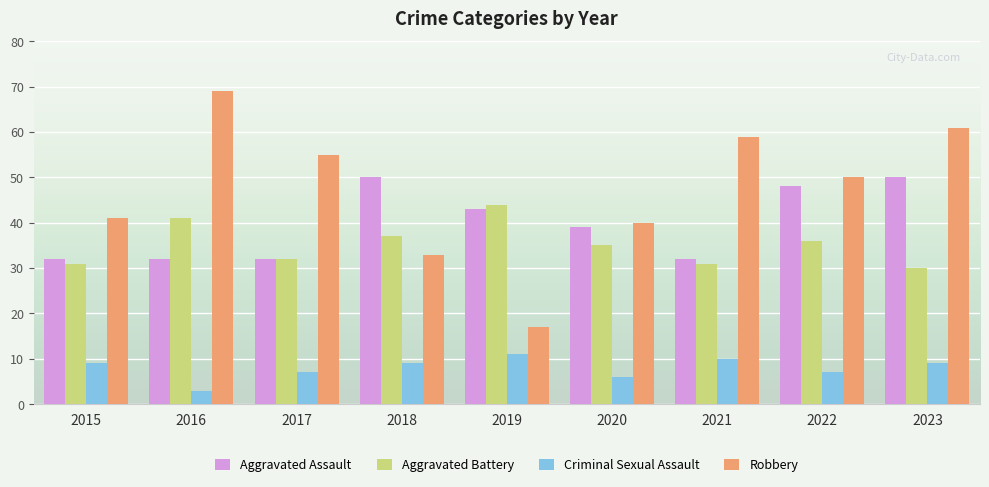

Reading left to right, list all the values displayed in this chart.

Aggravated Assault: 2015=32	2016=32	2017=32	2018=50	2019=43	2020=39	2021=32	2022=48	2023=50
Aggravated Battery: 2015=31	2016=41	2017=32	2018=37	2019=44	2020=35	2021=31	2022=36	2023=30
Criminal Sexual Assault: 2015=9	2016=3	2017=7	2018=9	2019=11	2020=6	2021=10	2022=7	2023=9
Robbery: 2015=41	2016=69	2017=55	2018=33	2019=17	2020=40	2021=59	2022=50	2023=61